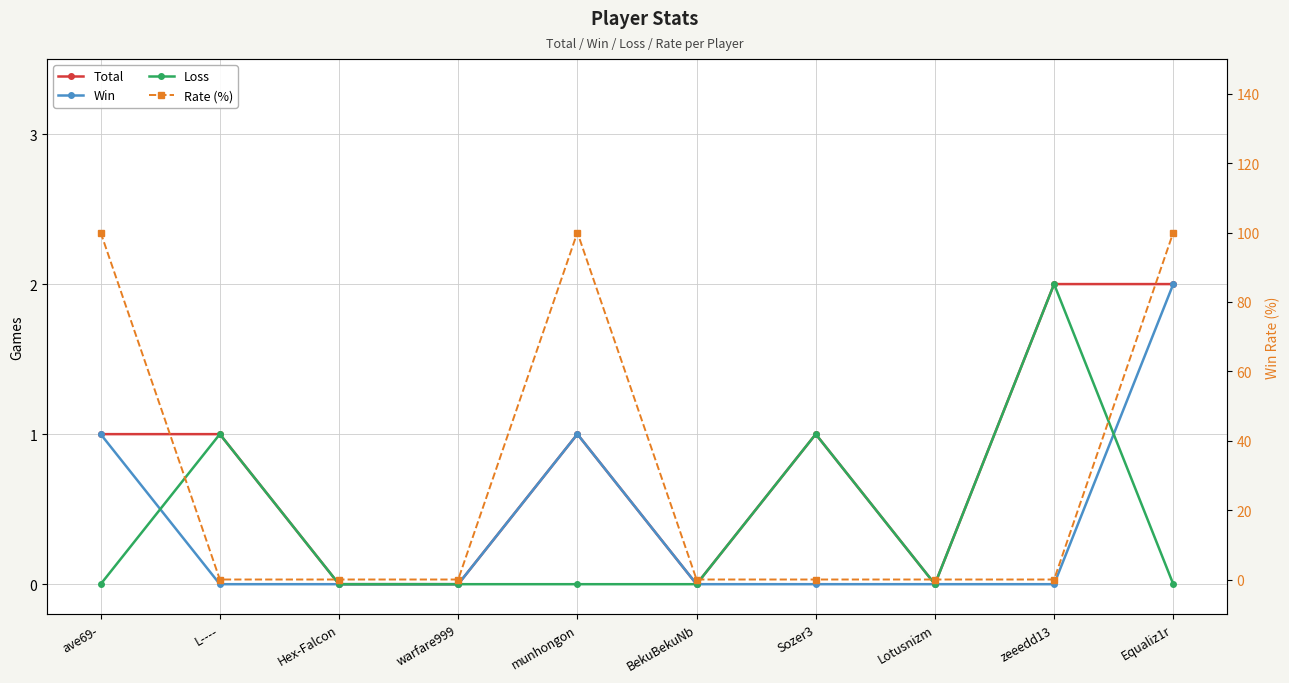

Rank the categories by Rate (%) value from highest to lowest.

ave69-, munhongon, Equaliz1r, L----, Hex-Falcon, warfare999, BekuBekuNb, Sozer3, Lotusnizm, zeeedd13